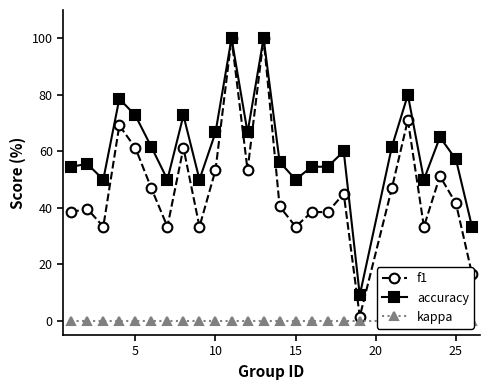

What is the maximum value for f1?

100.0